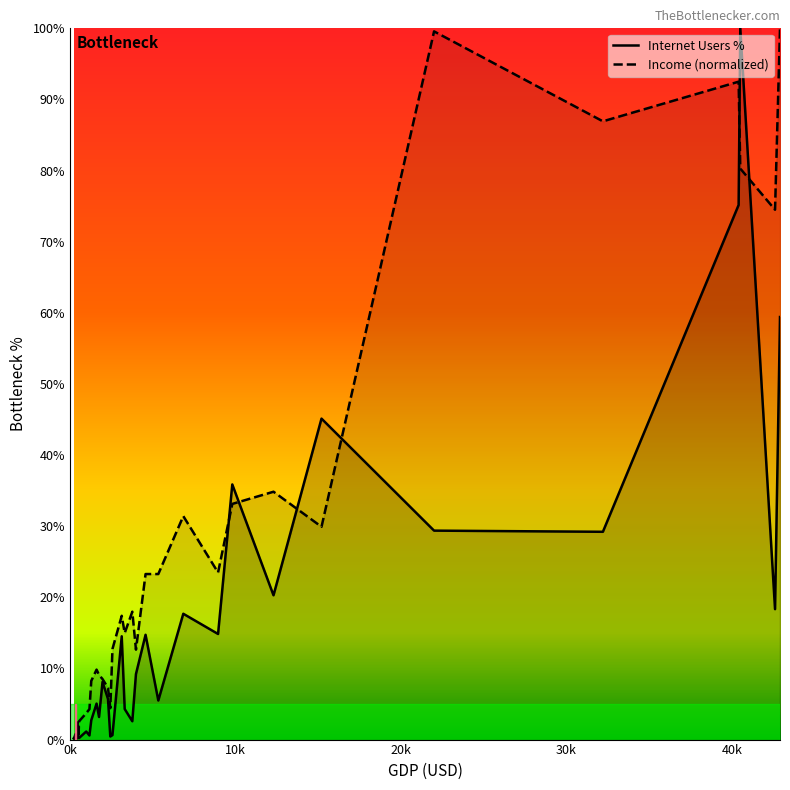

Which series has the largest total across all categories?

Income (normalized)